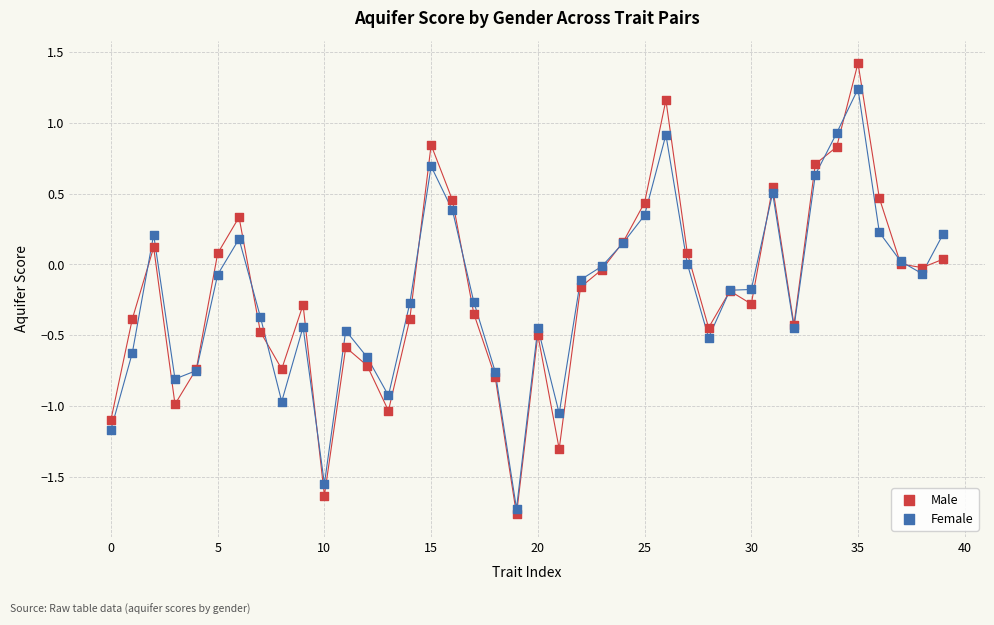

Which series has the widest spread of Y values?

Male